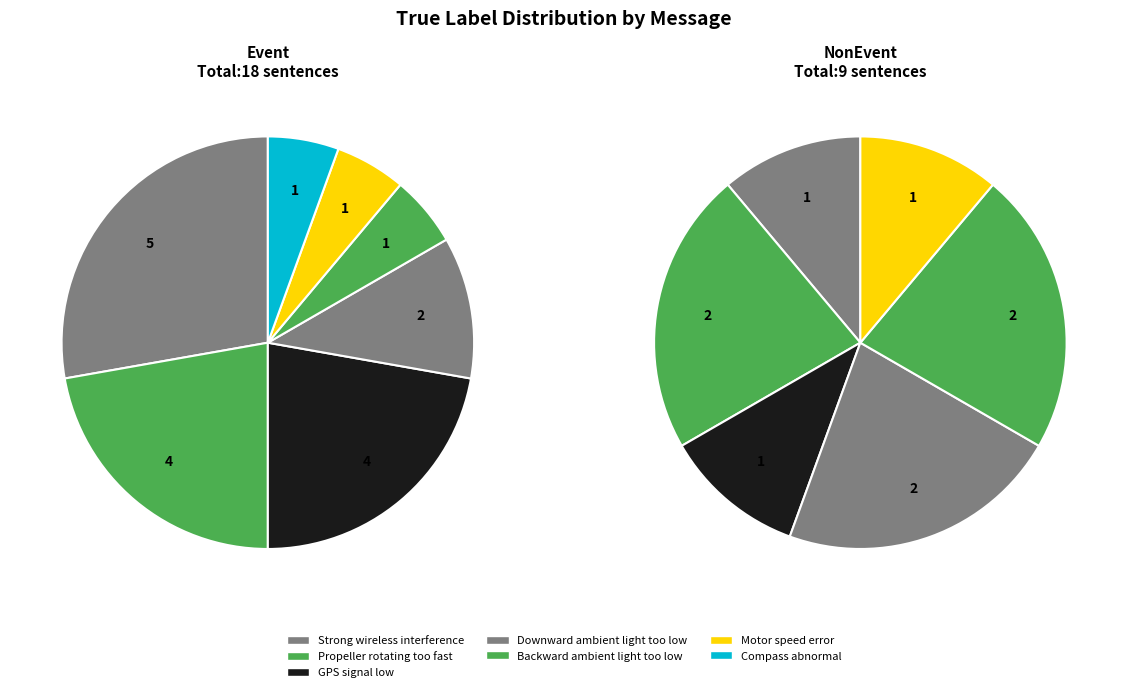

At Compass abnormal, list the series in order from smallest to largest.

NonEvent, Event